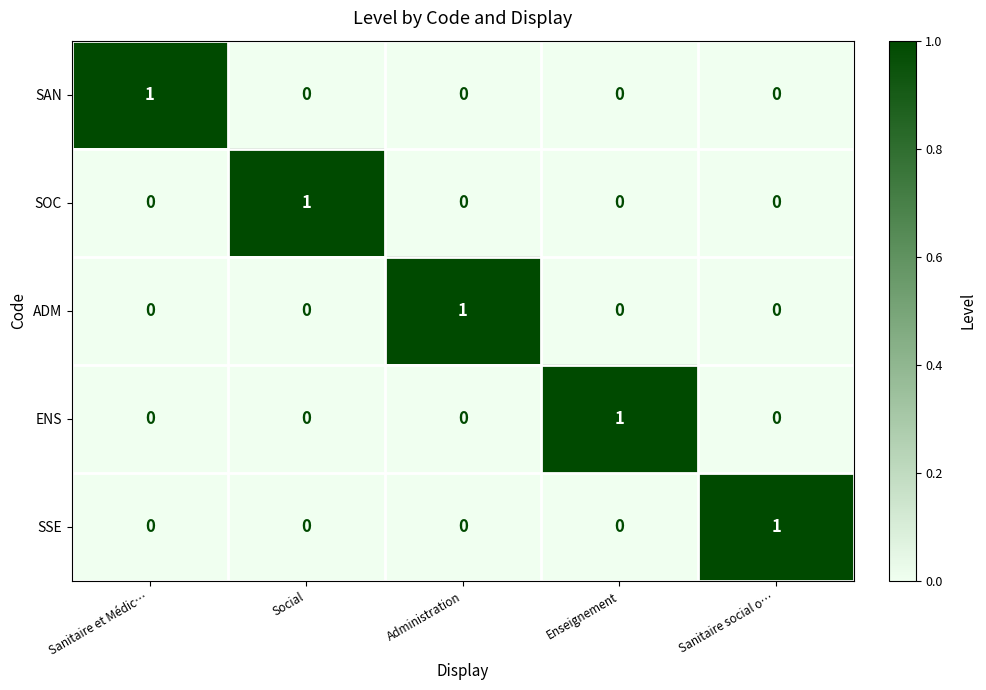

The SSE series shows 0 at Social. True or false?

True